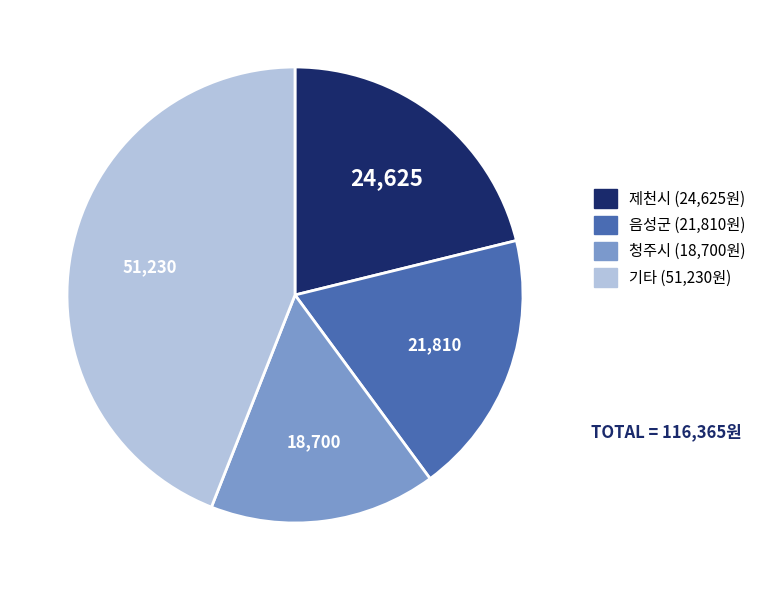

Approximately how many times larger is the value at 기타 (51,230원) compared to 청주시 (18,700원)?

2.7